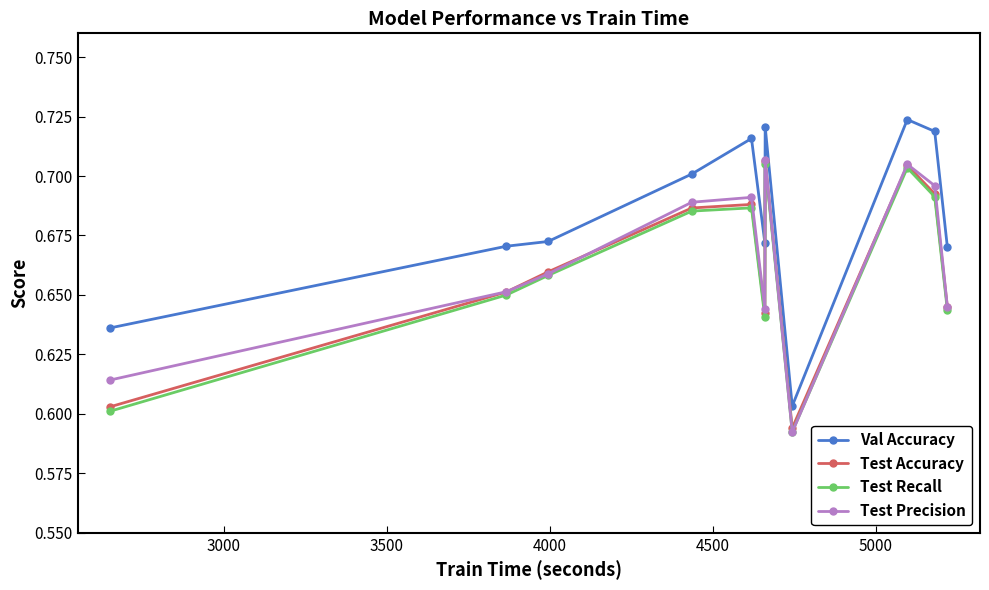

True or false: Val Accuracy and Test Precision cross at least once.

False